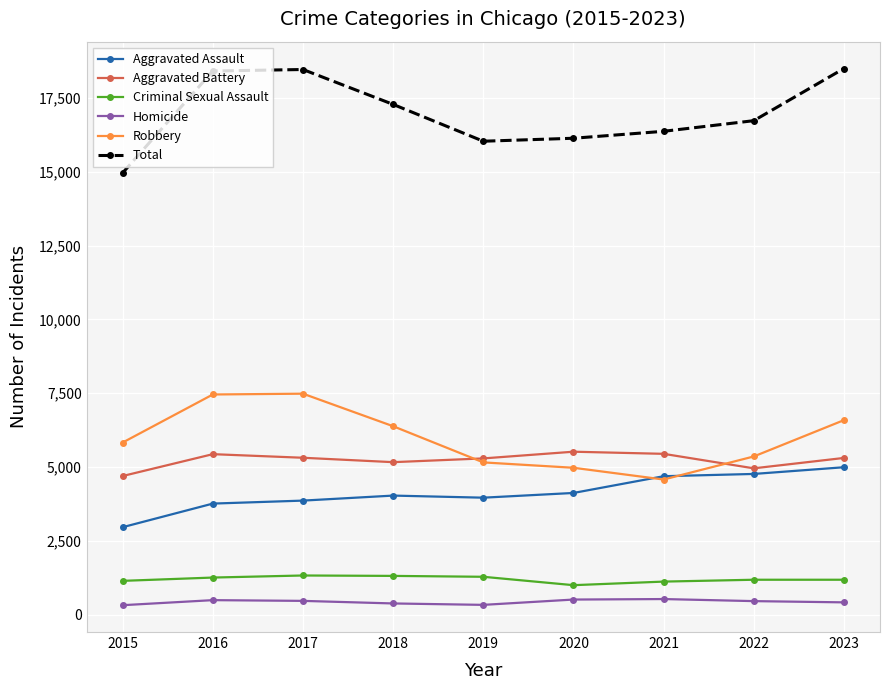

The value of Robbery at 2021 is 4579. True or false?

True